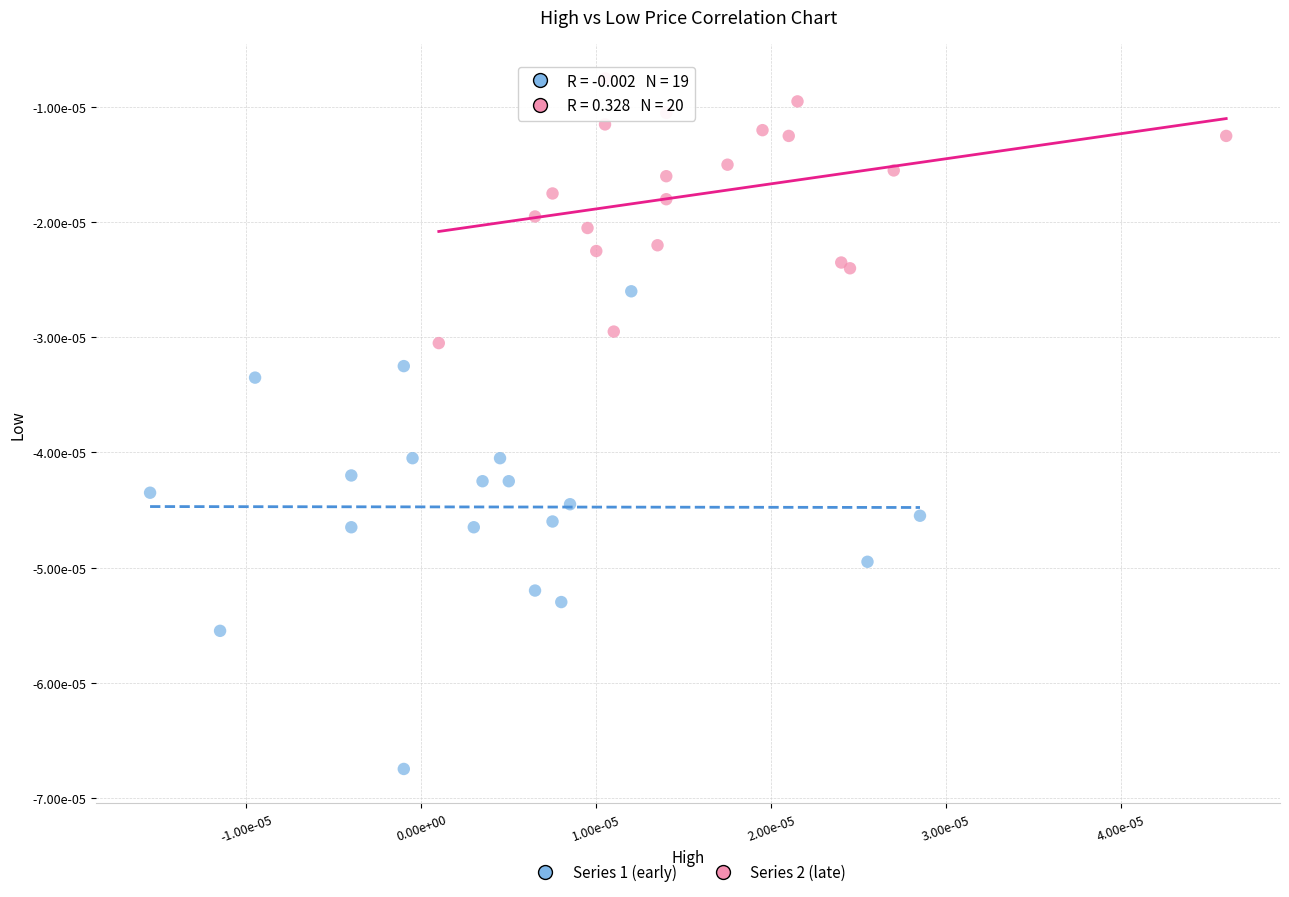

Which series reaches the maximum Y coordinate?

Series 2 (late)